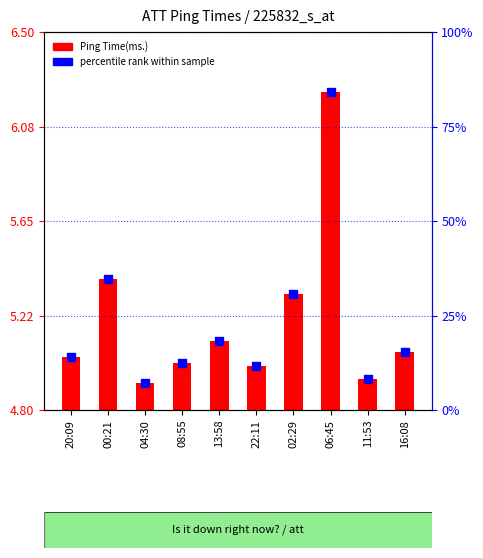

Is the value of percentile rank within sample at 02:29 greater than the value of Ping Time(ms.) at 20:09?

Yes